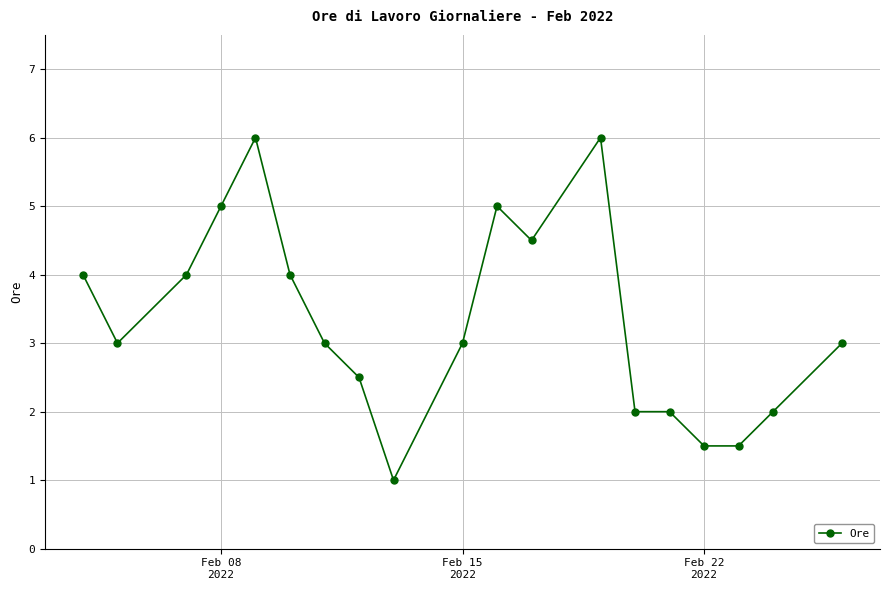

What is the greatest value displayed?

6.0